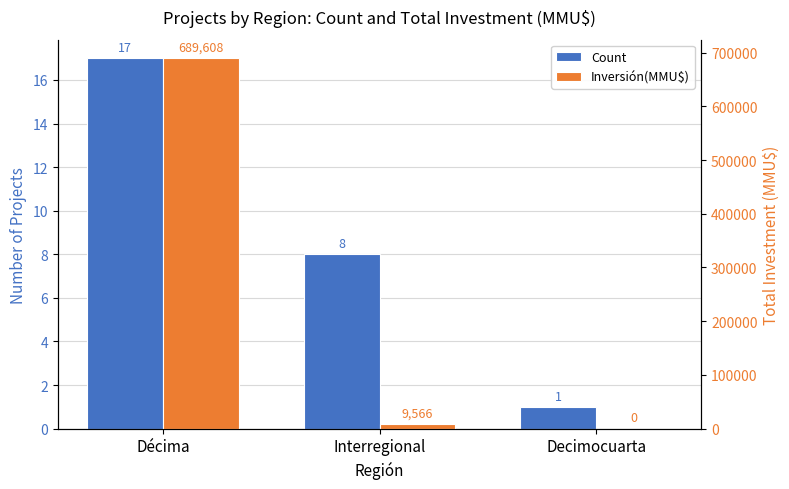

What is the spread (max minus min) of values at Decimocuarta?

1